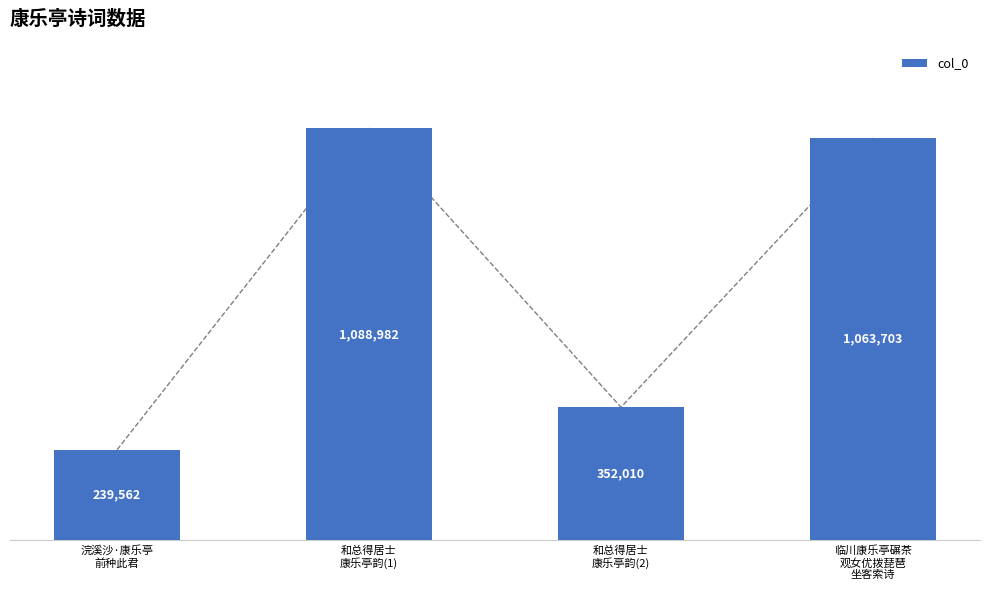

Which label corresponds to the smallest value in the chart?

浣溪沙·康乐亭
前种此君